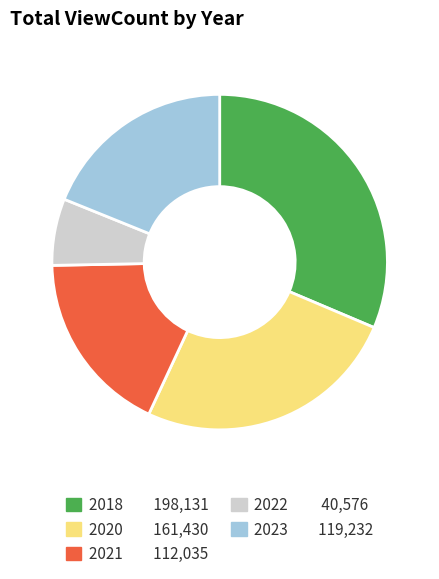

Between 2020 161,430 and 2022 40,576, which is larger?

2020 161,430